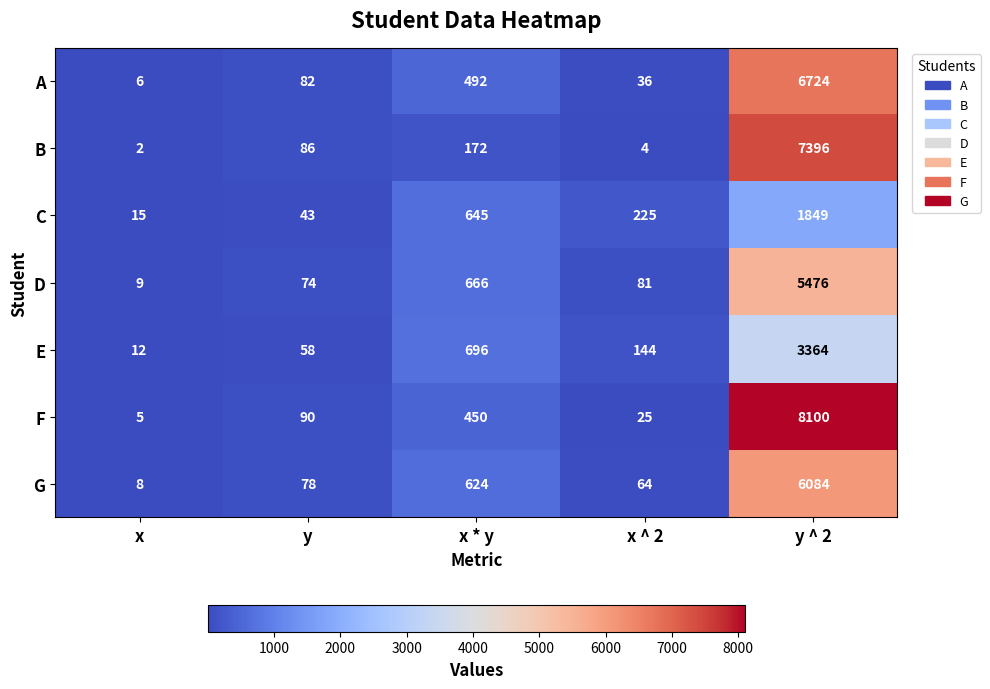

At how many categories does at least one series exceed 5039?

1